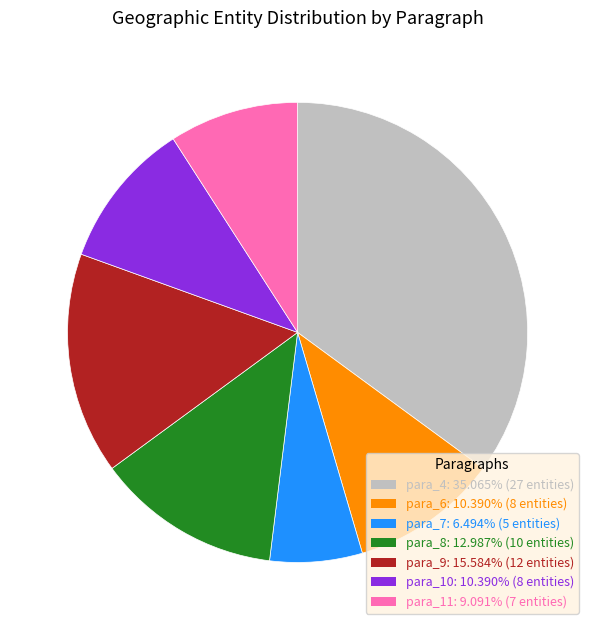

Do para_10 and para_7 together represent more than half of the pie?

No